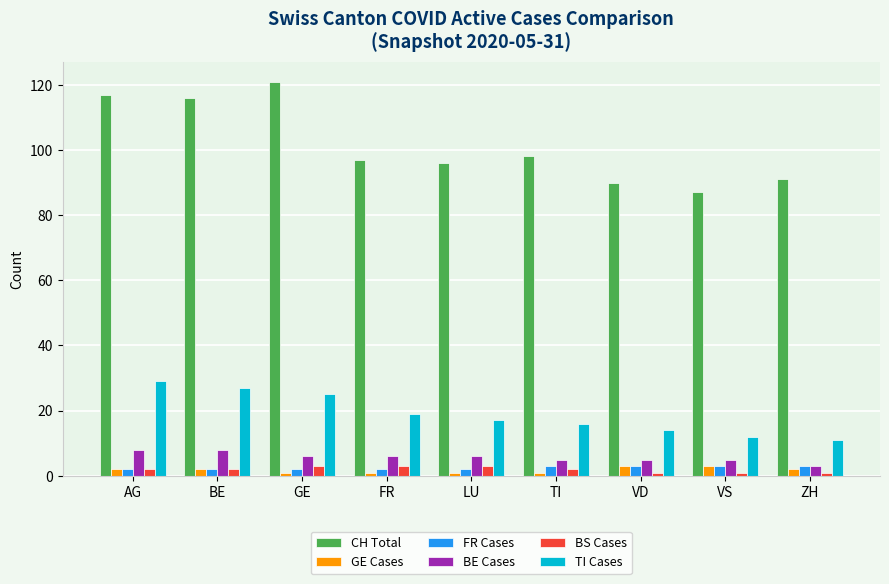

What is the approximate value of GE Cases at LU?

1